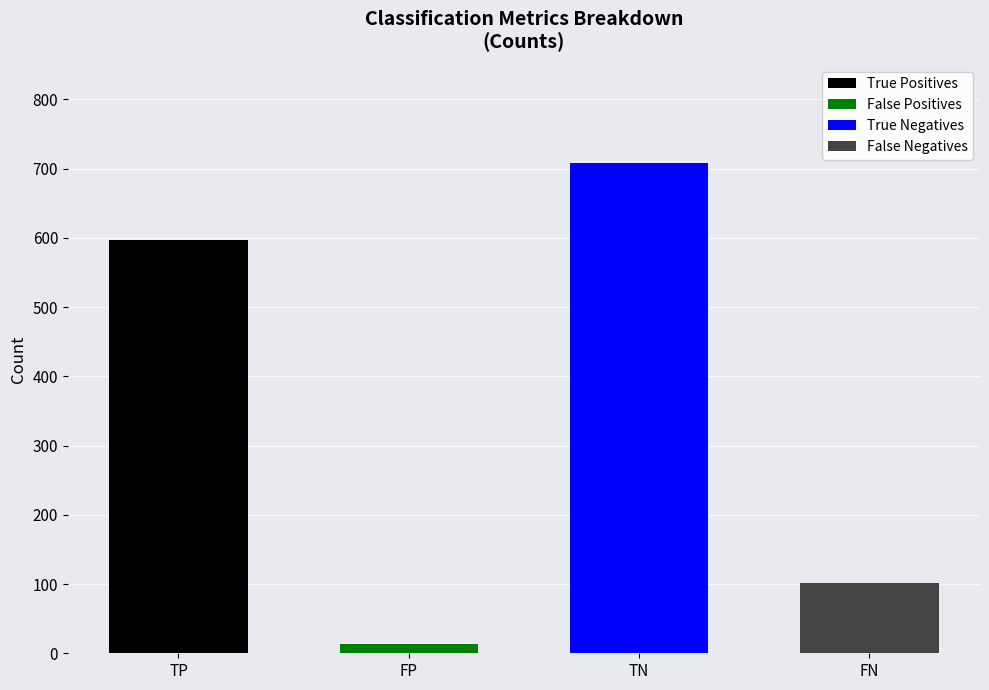

At which label is the value closest to 361?

TP